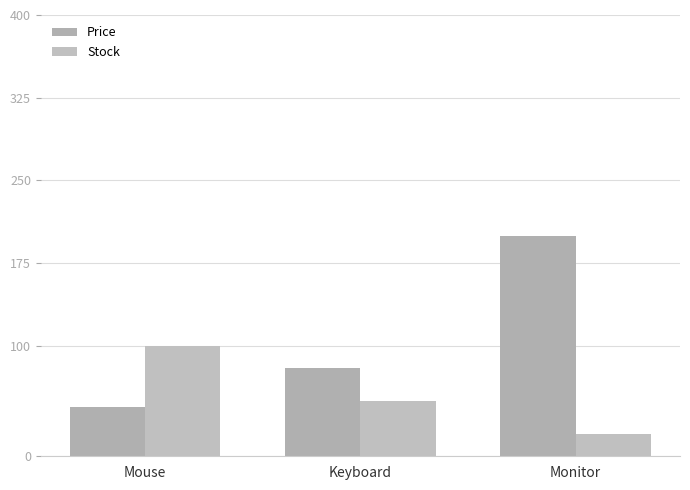

What is the lowest value of the Stock series?

20